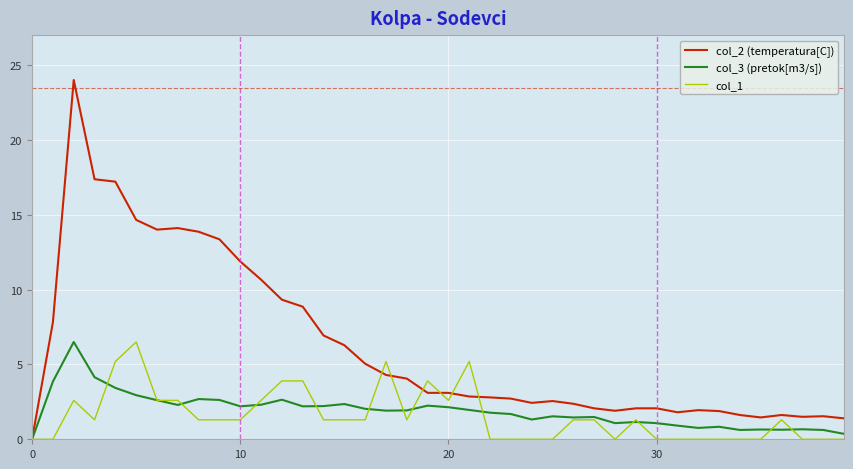

Which series has the widest spread of values?

col_2 (temperatura[C])